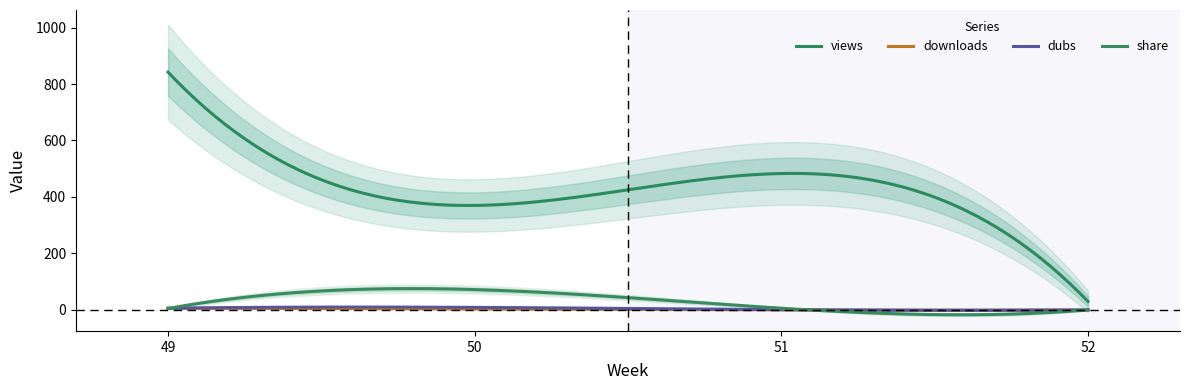

The share series shows 9 at 51. True or false?

False